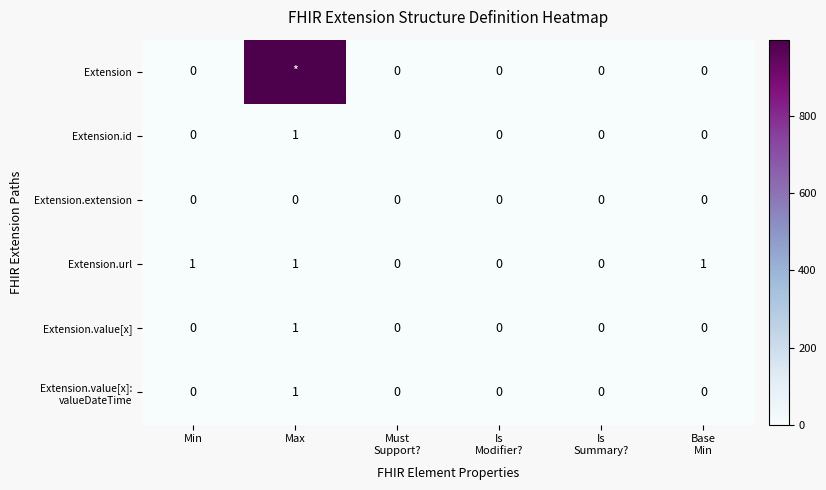

Between Base
Min and Is
Modifier?, which is larger?

Base
Min